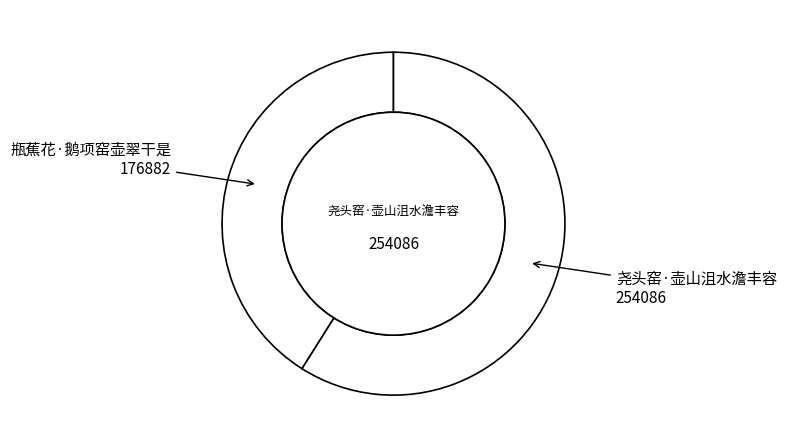

How many segments does this pie chart have?

2